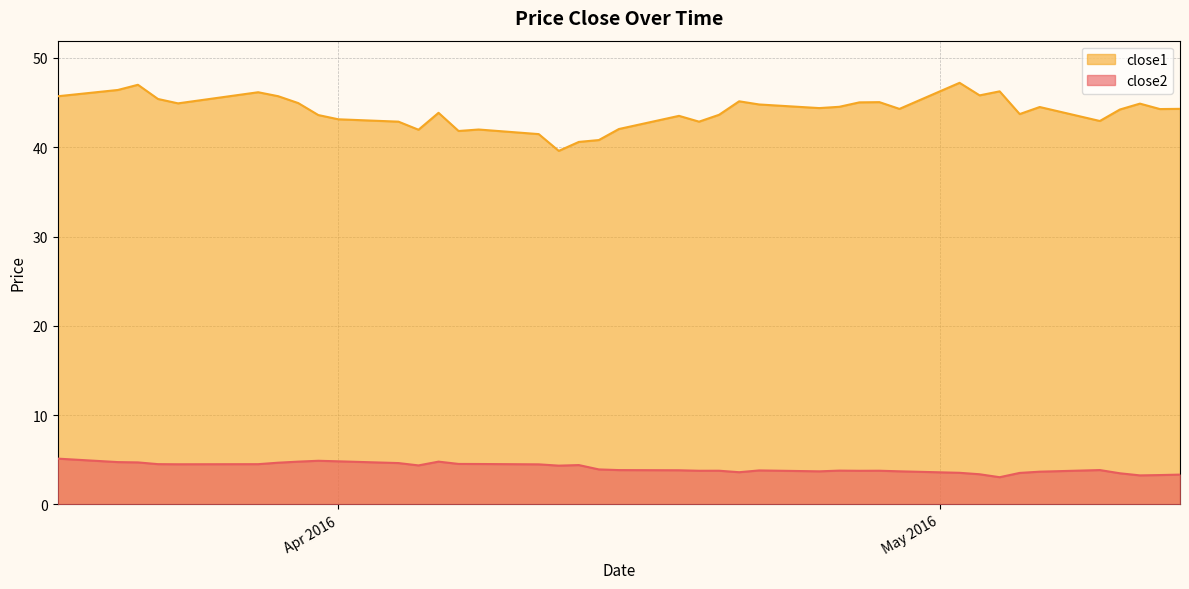

True or false: close1 and close2 cross at least once.

False